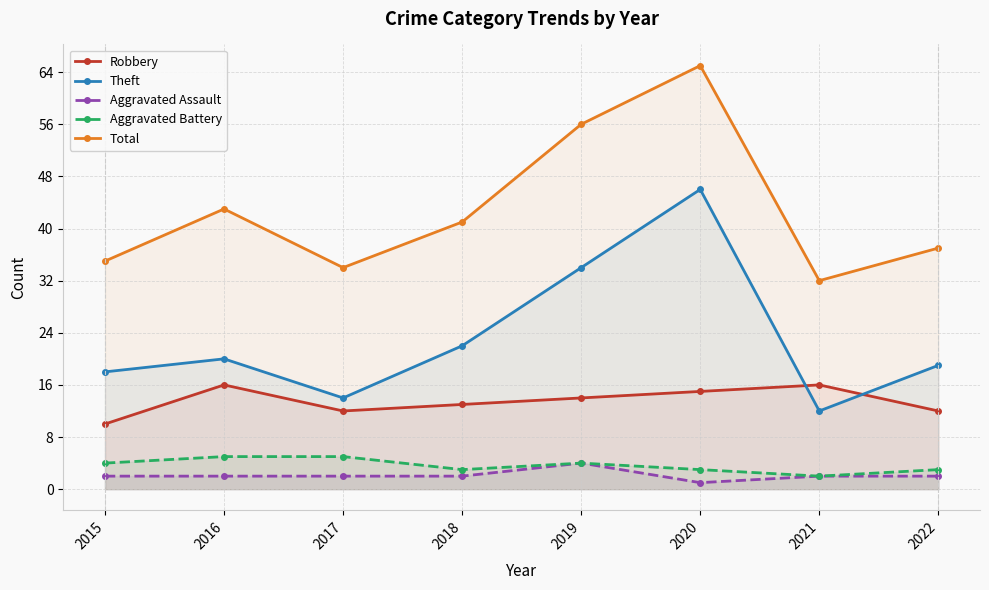

What are all the series names shown in the legend?

Robbery, Theft, Aggravated Assault, Aggravated Battery, Total